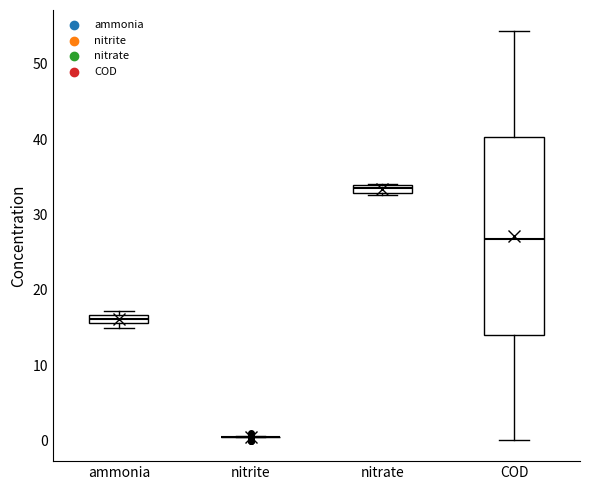

Comparing the boxes themselves (not the whiskers), which one is the tallest?

COD